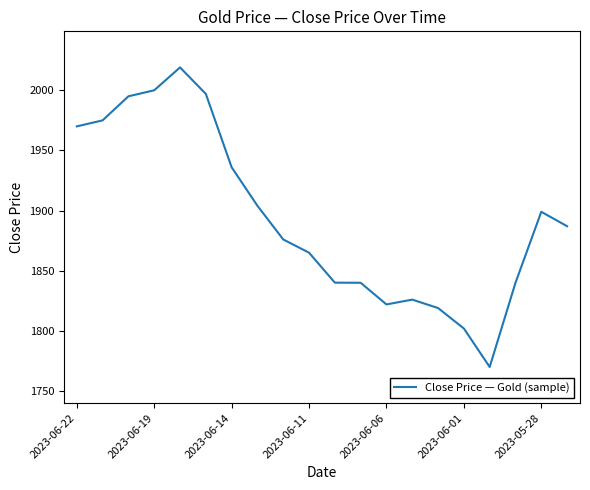

What is the smallest value displayed?

1770.0